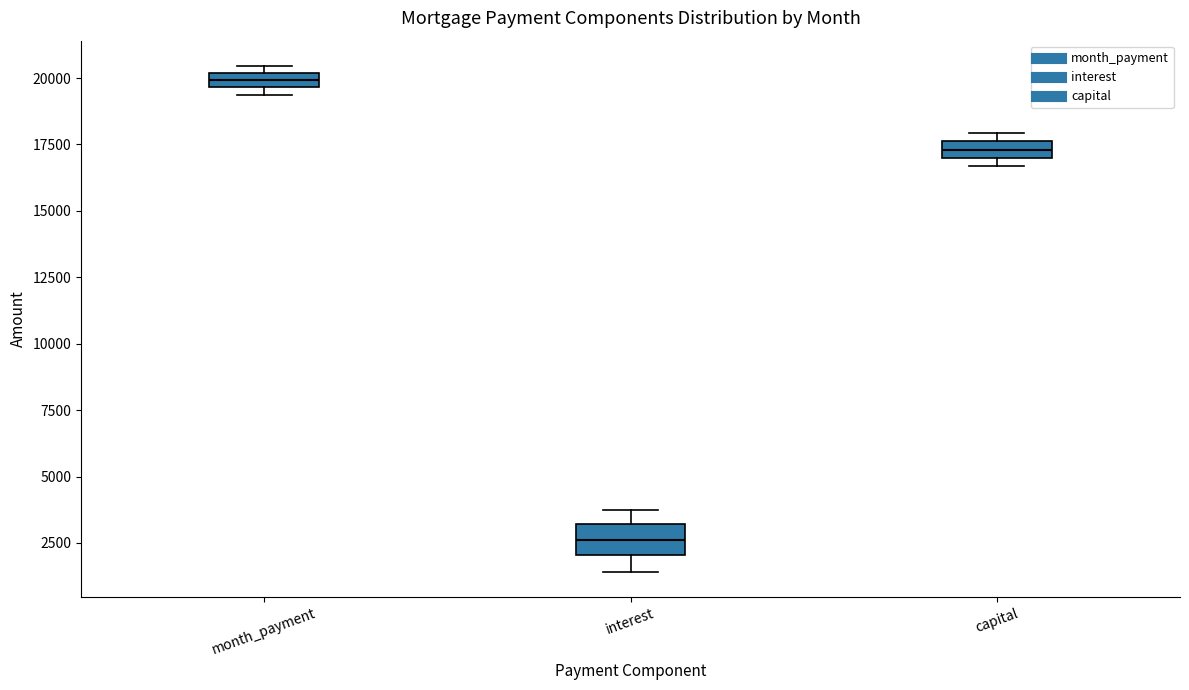

Where is the upper edge of the box for capital on the y-axis? The values are not printed on the chart, so give them approximately, as read against the axis.

17500